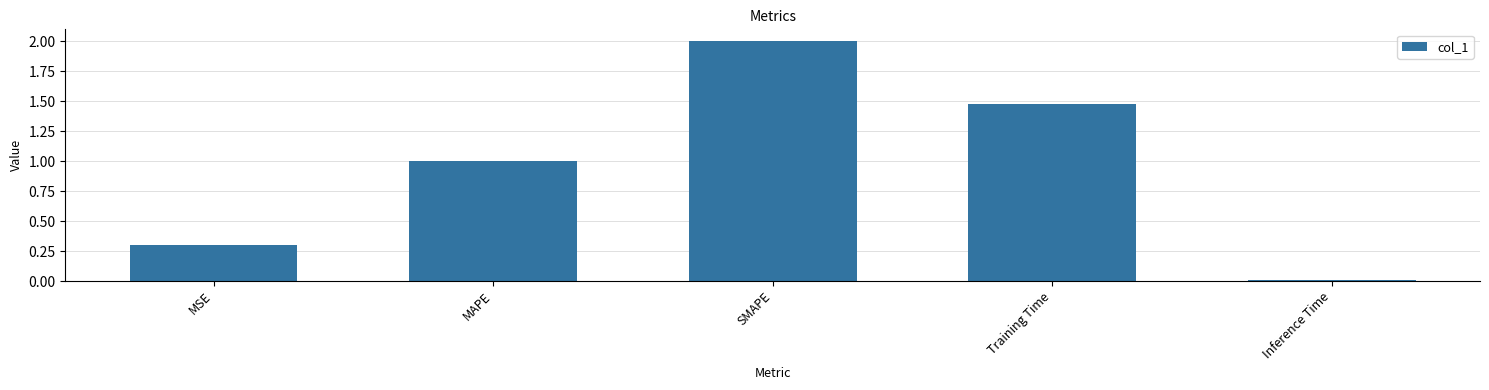

True or false: the data shows 0.3 at MSE.

True